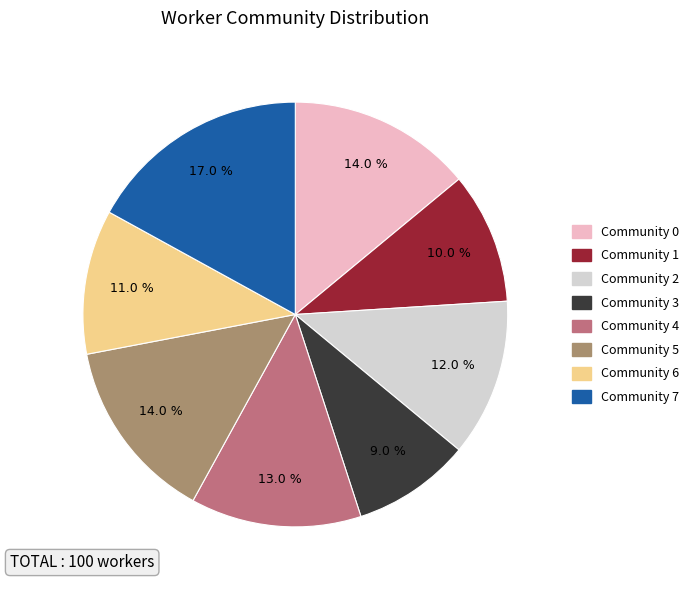

What percentage is the Community 6 slice, to the nearest percent?

11%